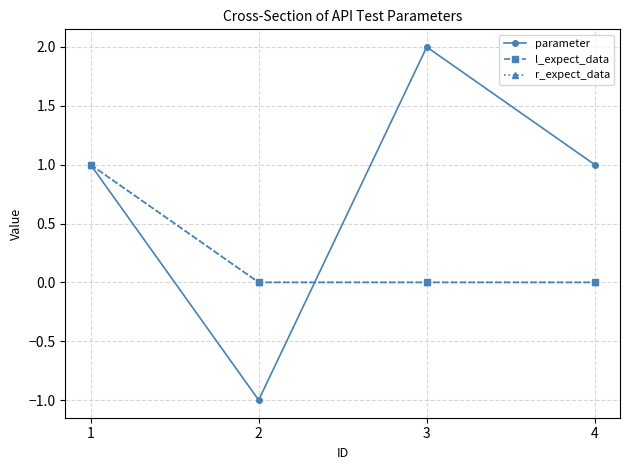

The l_expect_data series shows 0 at 3. True or false?

True